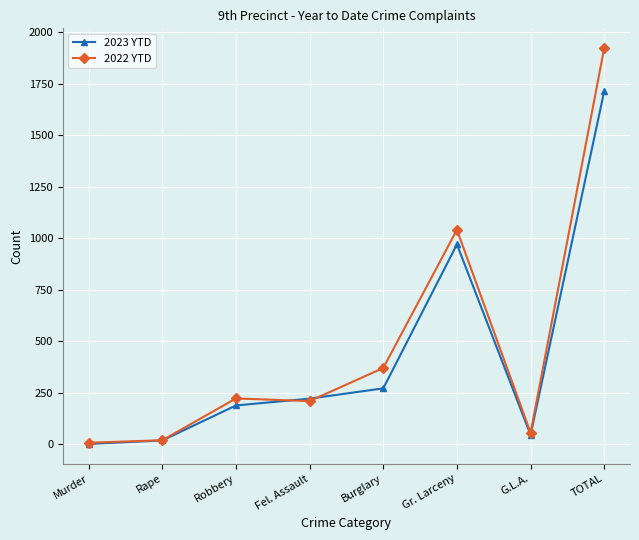

What is the lowest value of the 2023 YTD series?

1